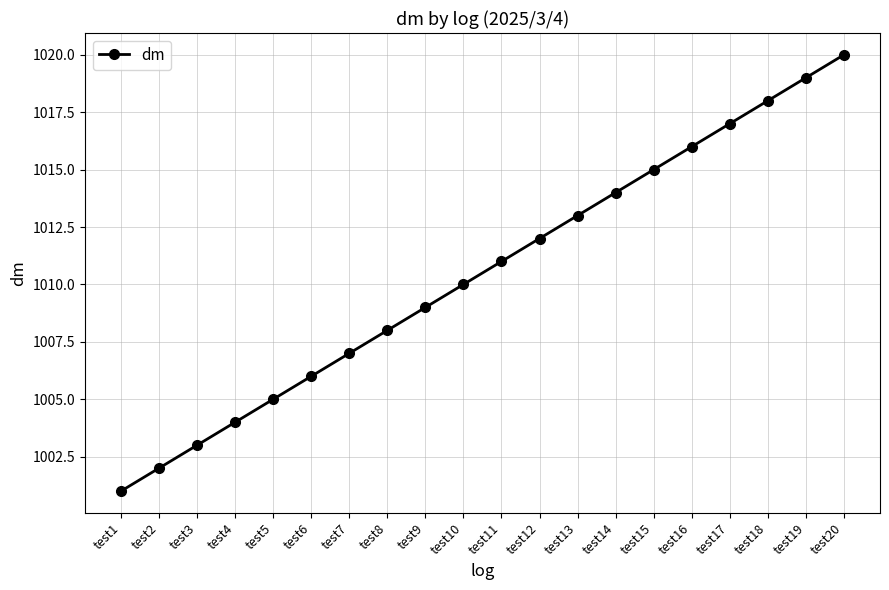

Which has a higher value, test9 or test5?

test9